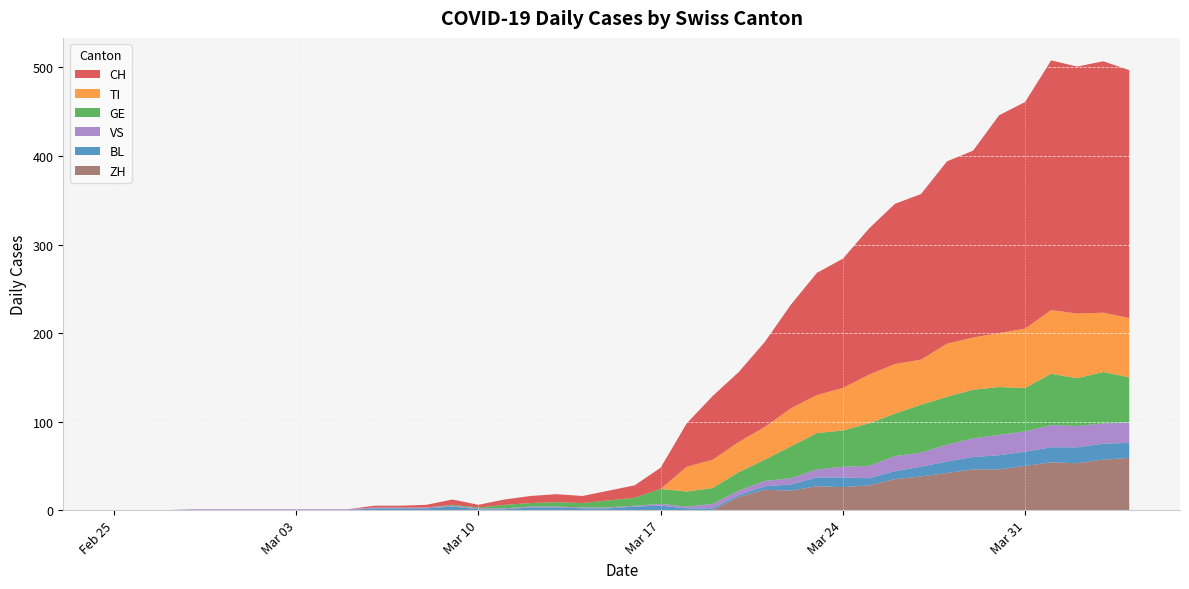

Reading left to right, what are all the values shown in this chart?

CH: 2020-02-25=0	2020-02-26=0	2020-02-27=0	2020-02-28=0	2020-02-29=0	2020-03-01=0	2020-03-02=0	2020-03-03=0	2020-03-04=0	2020-03-05=0	2020-03-06=2	2020-03-07=2	2020-03-08=3	2020-03-09=6	2020-03-10=3	2020-03-11=6	2020-03-12=8	2020-03-13=9	2020-03-14=8	2020-03-15=11	2020-03-16=14	2020-03-17=24	2020-03-18=49	2020-03-19=72	2020-03-20=79	2020-03-21=96	2020-03-22=117	2020-03-23=138	2020-03-24=146	2020-03-25=165	2020-03-26=181	2020-03-27=187	2020-03-28=206	2020-03-29=211	2020-03-30=246	2020-03-31=256	2020-04-01=282	2020-04-02=279	2020-04-03=284	2020-04-04=280
TI: 2020-02-25=0	2020-02-26=0	2020-02-27=0	2020-02-28=0	2020-02-29=0	2020-03-01=0	2020-03-02=0	2020-03-03=0	2020-03-04=0	2020-03-05=0	2020-03-06=0	2020-03-07=0	2020-03-08=0	2020-03-09=0	2020-03-10=0	2020-03-11=0	2020-03-12=0	2020-03-13=0	2020-03-14=0	2020-03-15=0	2020-03-16=0	2020-03-17=0	2020-03-18=28	2020-03-19=32	2020-03-20=34	2020-03-21=37	2020-03-22=43	2020-03-23=43	2020-03-24=48	2020-03-25=55	2020-03-26=56	2020-03-27=51	2020-03-28=60	2020-03-29=59	2020-03-30=61	2020-03-31=67	2020-04-01=72	2020-04-02=73	2020-04-03=67	2020-04-04=67
GE: 2020-02-25=0	2020-02-26=0	2020-02-27=0	2020-02-28=0	2020-02-29=0	2020-03-01=0	2020-03-02=0	2020-03-03=0	2020-03-04=0	2020-03-05=0	2020-03-06=0	2020-03-07=0	2020-03-08=0	2020-03-09=1	2020-03-10=1	2020-03-11=4	2020-03-12=4	2020-03-13=5	2020-03-14=5	2020-03-15=8	2020-03-16=9	2020-03-17=17	2020-03-18=17	2020-03-19=18	2020-03-20=21	2020-03-21=24	2020-03-22=36	2020-03-23=41	2020-03-24=41	2020-03-25=48	2020-03-26=48	2020-03-27=54	2020-03-28=54	2020-03-29=55	2020-03-30=54	2020-03-31=49	2020-04-01=58	2020-04-02=54	2020-04-03=58	2020-04-04=51
VS: 2020-02-25=0	2020-02-26=0	2020-02-27=0	2020-02-28=1	2020-02-29=1	2020-03-01=1	2020-03-02=1	2020-03-03=1	2020-03-04=1	2020-03-05=1	2020-03-06=1	2020-03-07=1	2020-03-08=1	2020-03-09=1	2020-03-10=1	2020-03-11=1	2020-03-12=1	2020-03-13=1	2020-03-14=1	2020-03-15=1	2020-03-16=1	2020-03-17=2	2020-03-18=2	2020-03-19=5	2020-03-20=5	2020-03-21=6	2020-03-22=7	2020-03-23=9	2020-03-24=12	2020-03-25=14	2020-03-26=17	2020-03-27=16	2020-03-28=19	2020-03-29=21	2020-03-30=23	2020-03-31=23	2020-04-01=25	2020-04-02=24	2020-04-03=23	2020-04-04=23
BL: 2020-02-25=0	2020-02-26=0	2020-02-27=0	2020-02-28=0	2020-02-29=0	2020-03-01=0	2020-03-02=0	2020-03-03=0	2020-03-04=0	2020-03-05=0	2020-03-06=2	2020-03-07=2	2020-03-08=2	2020-03-09=4	2020-03-10=1	2020-03-11=1	2020-03-12=3	2020-03-13=3	2020-03-14=2	2020-03-15=2	2020-03-16=4	2020-03-17=5	2020-03-18=2	2020-03-19=2	2020-03-20=2	2020-03-21=4	2020-03-22=7	2020-03-23=10	2020-03-24=11	2020-03-25=8	2020-03-26=9	2020-03-27=11	2020-03-28=13	2020-03-29=14	2020-03-30=16	2020-03-31=16	2020-04-01=17	2020-04-02=18	2020-04-03=18	2020-04-04=17
ZH: 2020-02-25=0	2020-02-26=0	2020-02-27=0	2020-02-28=0	2020-02-29=0	2020-03-01=0	2020-03-02=0	2020-03-03=0	2020-03-04=0	2020-03-05=0	2020-03-06=0	2020-03-07=0	2020-03-08=0	2020-03-09=0	2020-03-10=0	2020-03-11=0	2020-03-12=0	2020-03-13=0	2020-03-14=0	2020-03-15=0	2020-03-16=0	2020-03-17=0	2020-03-18=0	2020-03-19=0	2020-03-20=15	2020-03-21=23	2020-03-22=22	2020-03-23=27	2020-03-24=26	2020-03-25=28	2020-03-26=35	2020-03-27=38	2020-03-28=42	2020-03-29=46	2020-03-30=46	2020-03-31=50	2020-04-01=54	2020-04-02=53	2020-04-03=57	2020-04-04=59